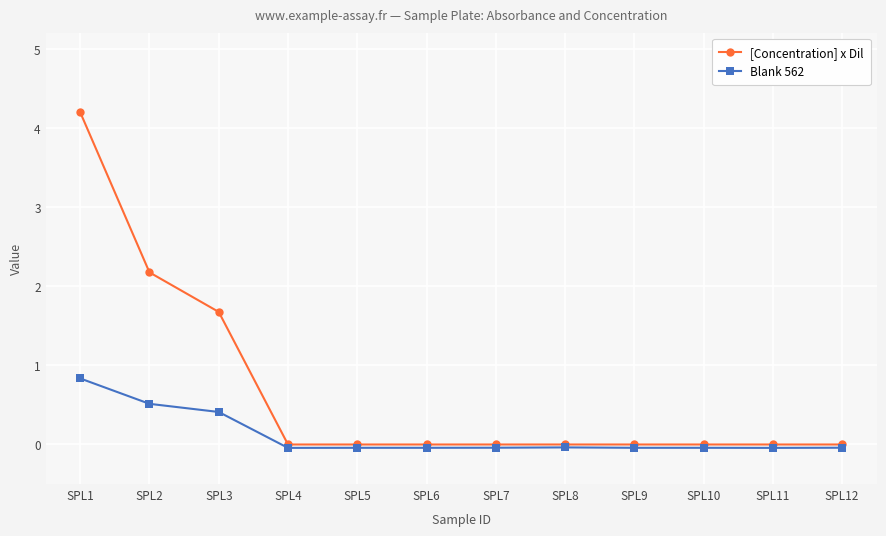

What is the value of the [Concentration] x Dil point at the 3rd from the left?

1.7